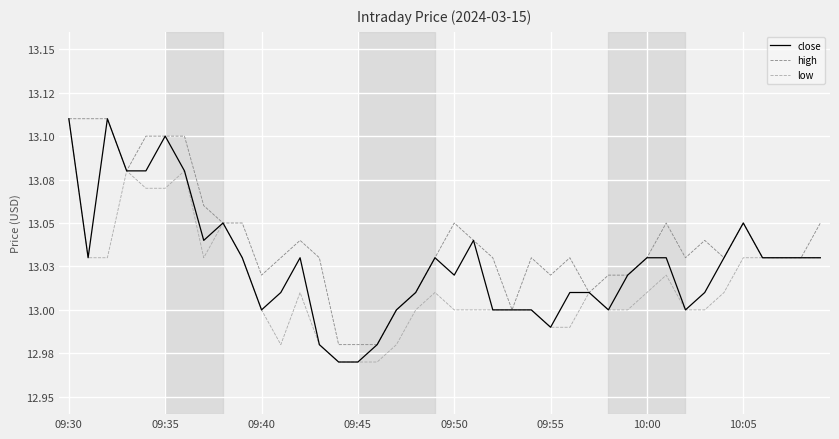

Does the chart display data point markers on the line(s)?

No